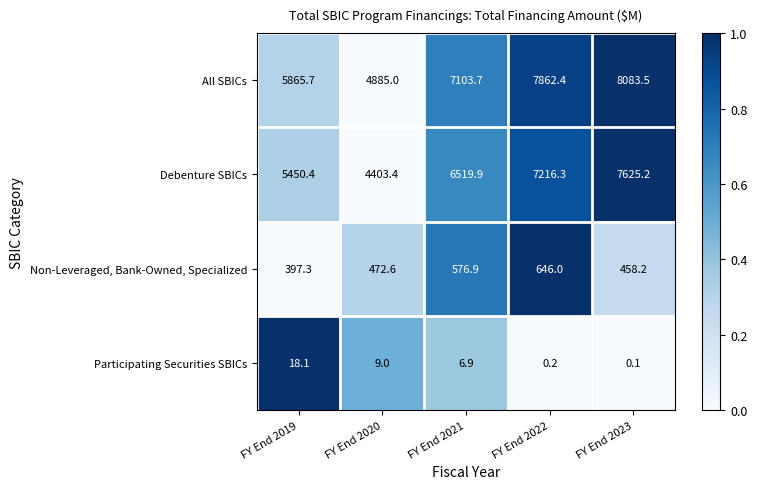

What is the total value across all series at FY End 2022?

15724.9